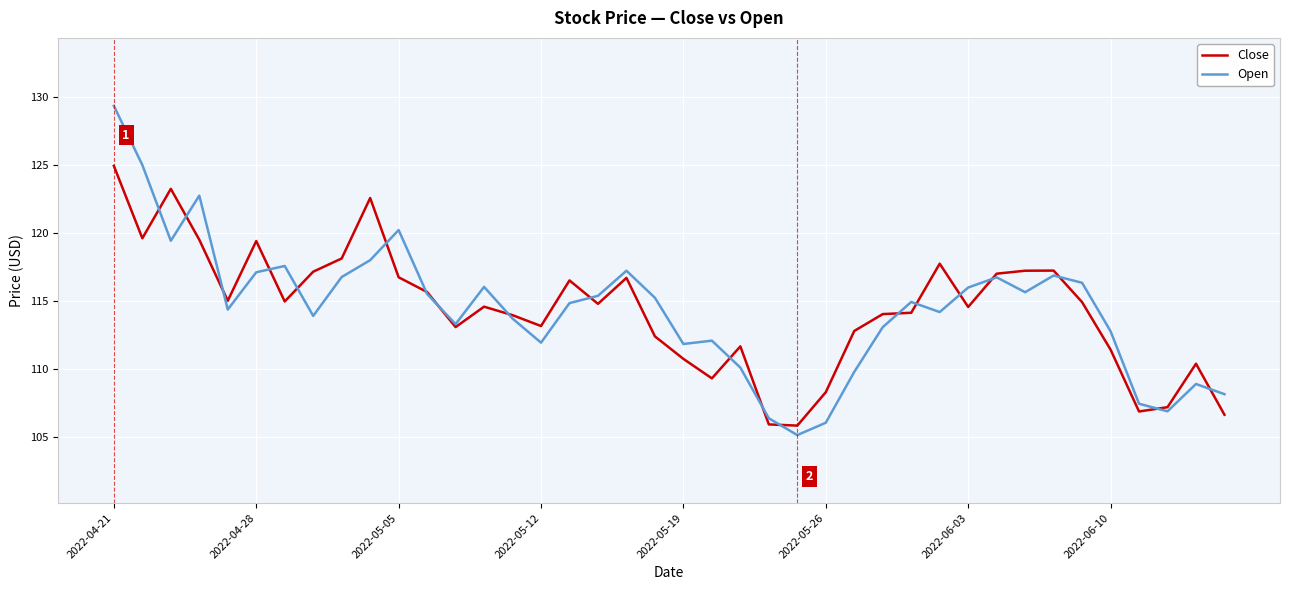

Does the chart have visible grid lines?

Yes